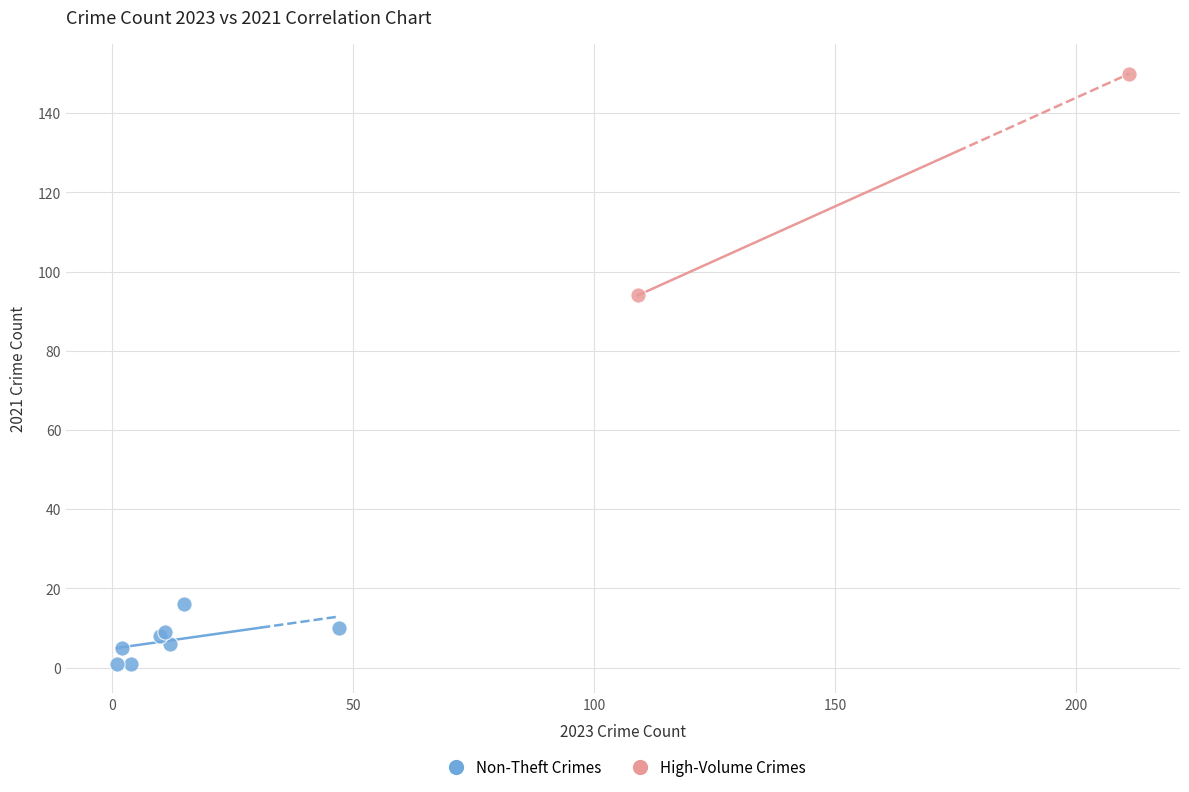

What are all the series names shown in the legend?

Non-Theft Crimes, High-Volume Crimes